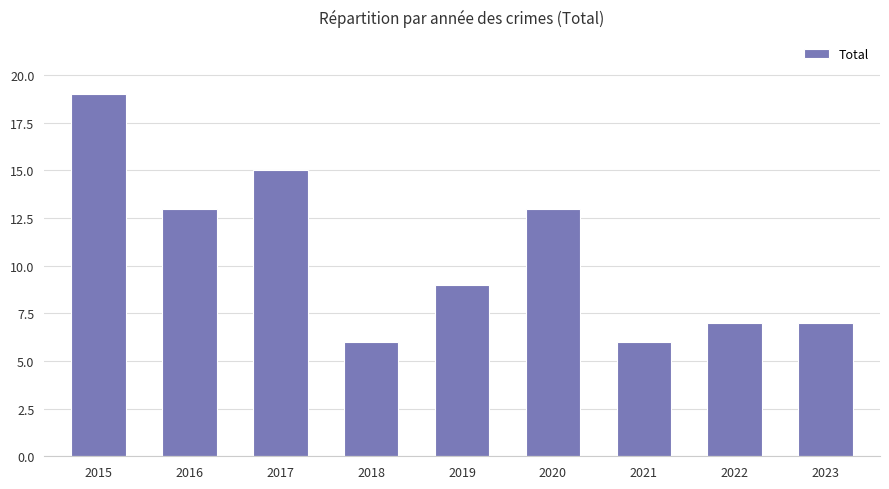

Reading left to right, transcribe all the data shown in this chart.

2015=19	2016=13	2017=15	2018=6	2019=9	2020=13	2021=6	2022=7	2023=7